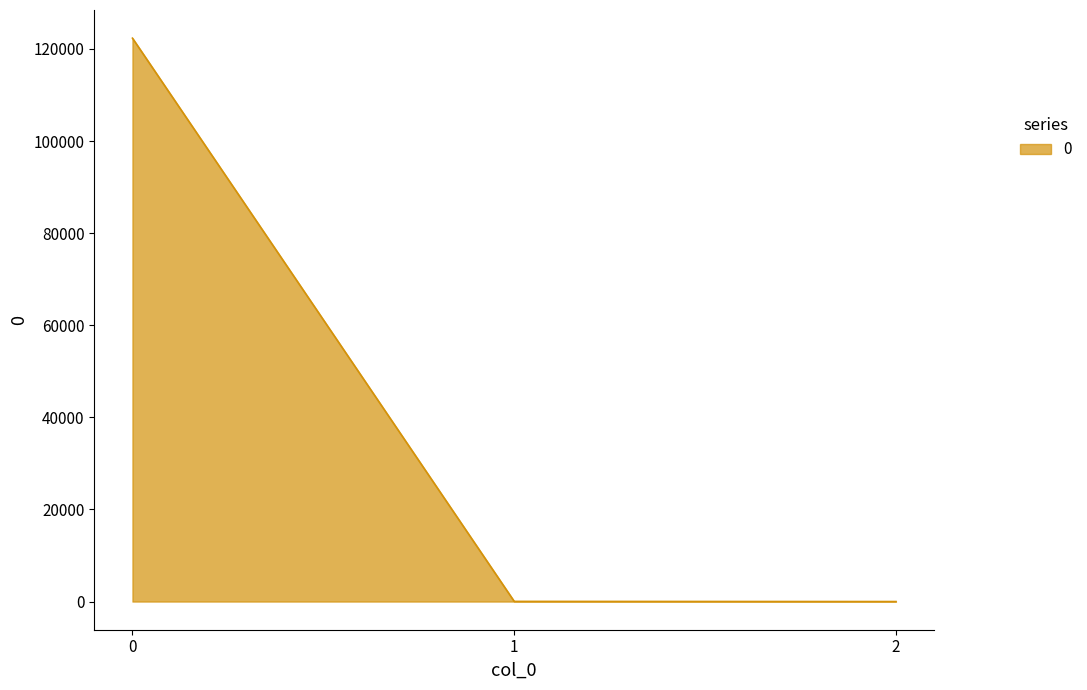

What is the change in value from 0 to 2?

-122340.5